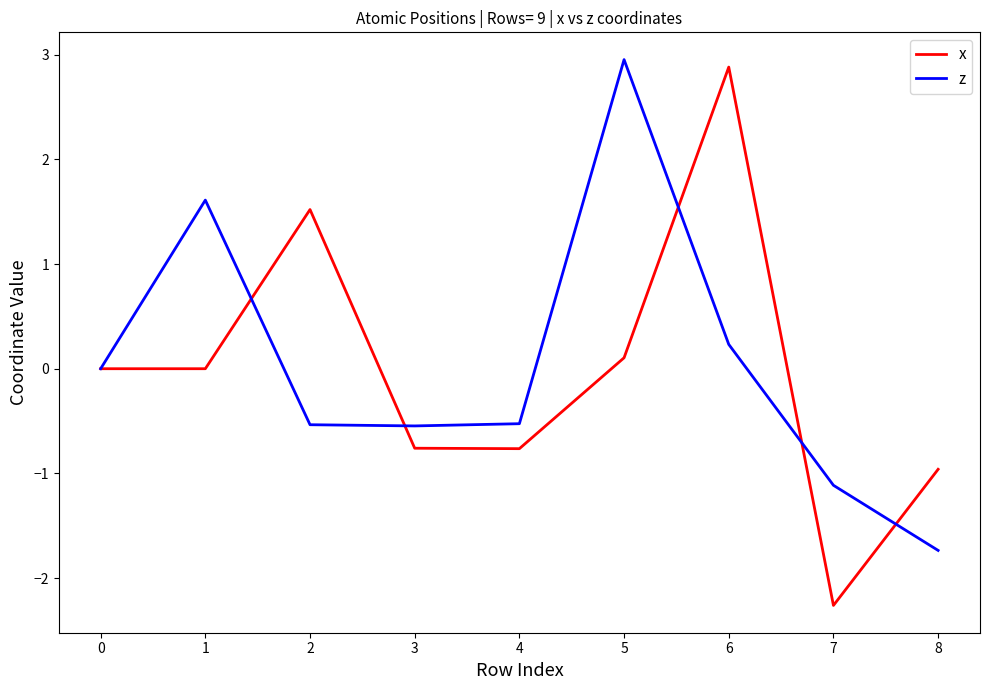

The value of x at 7 is -1.6. True or false?

False